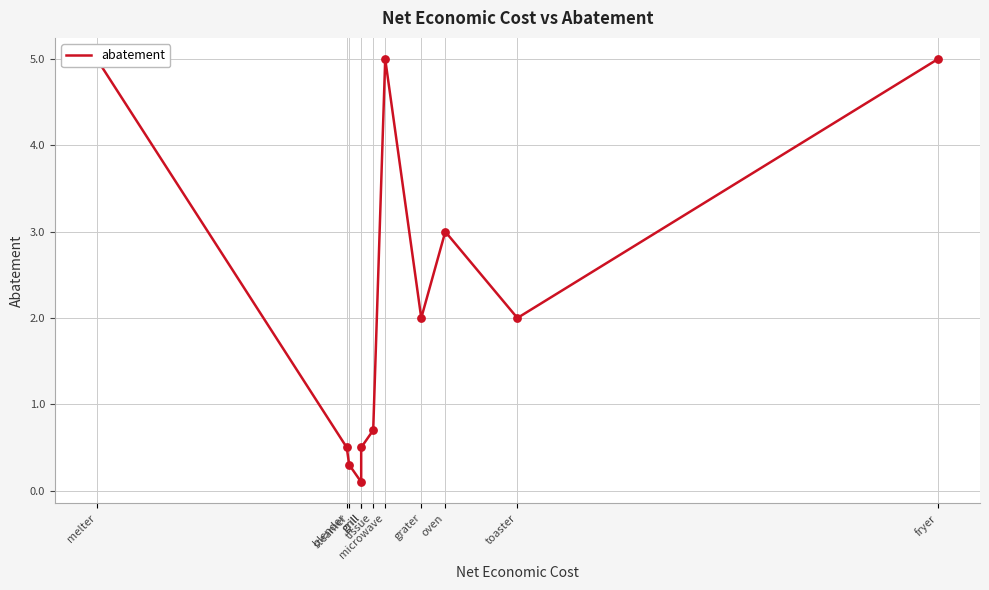

What is the change in value from microwave to oven?

-2.0